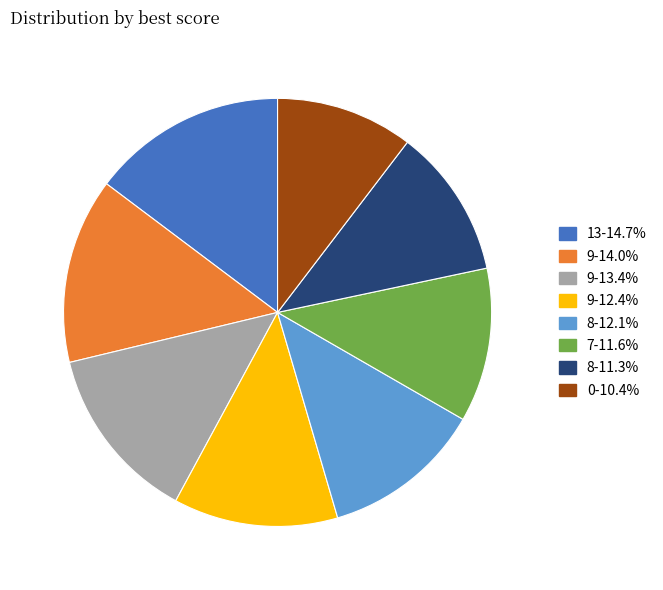

What is the ratio of the value at 0-10.4% to the value at 8-12.1%?

0.9